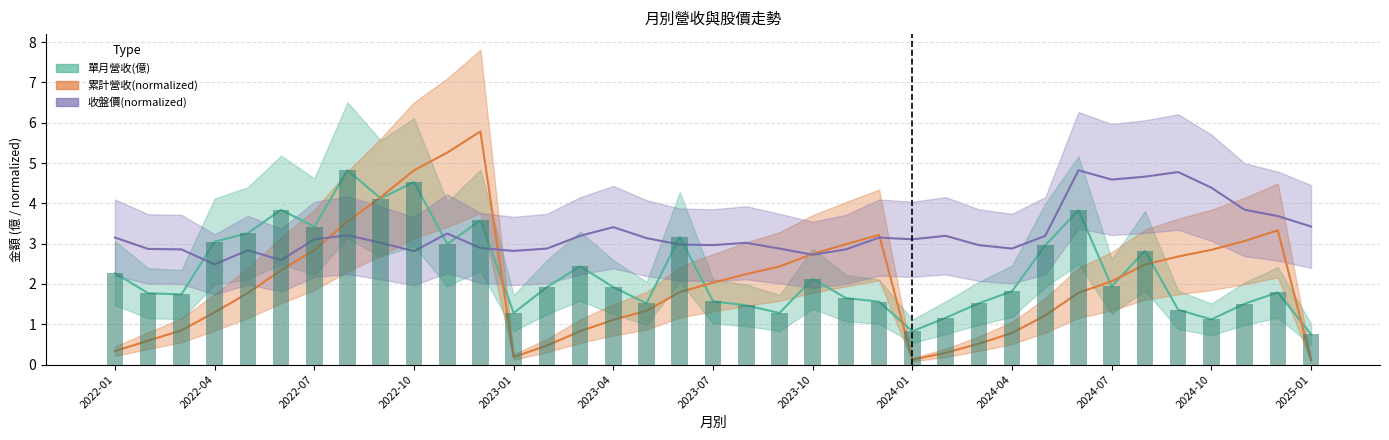

How many distinct data groups are displayed?

3